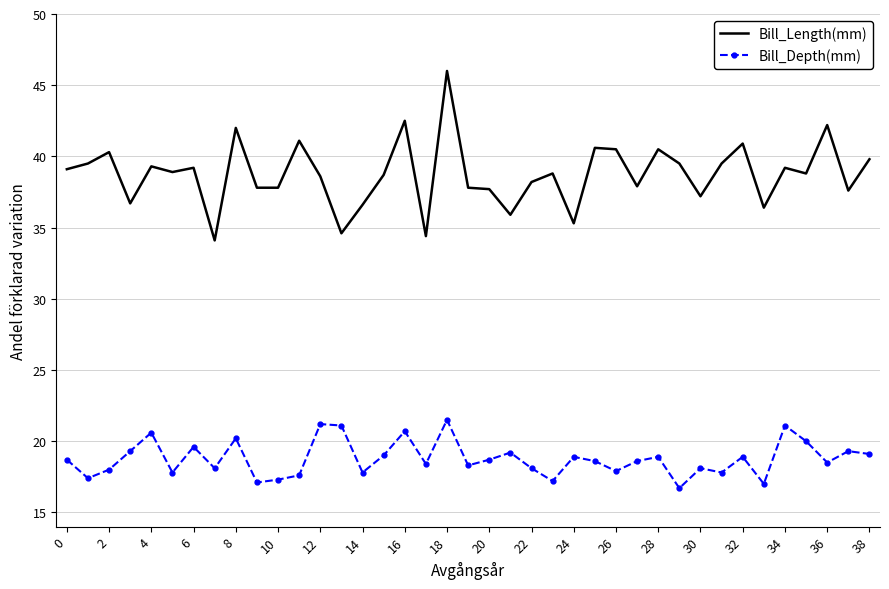

True or false: Bill_Depth(mm) and Bill_Length(mm) intersect in this chart.

False